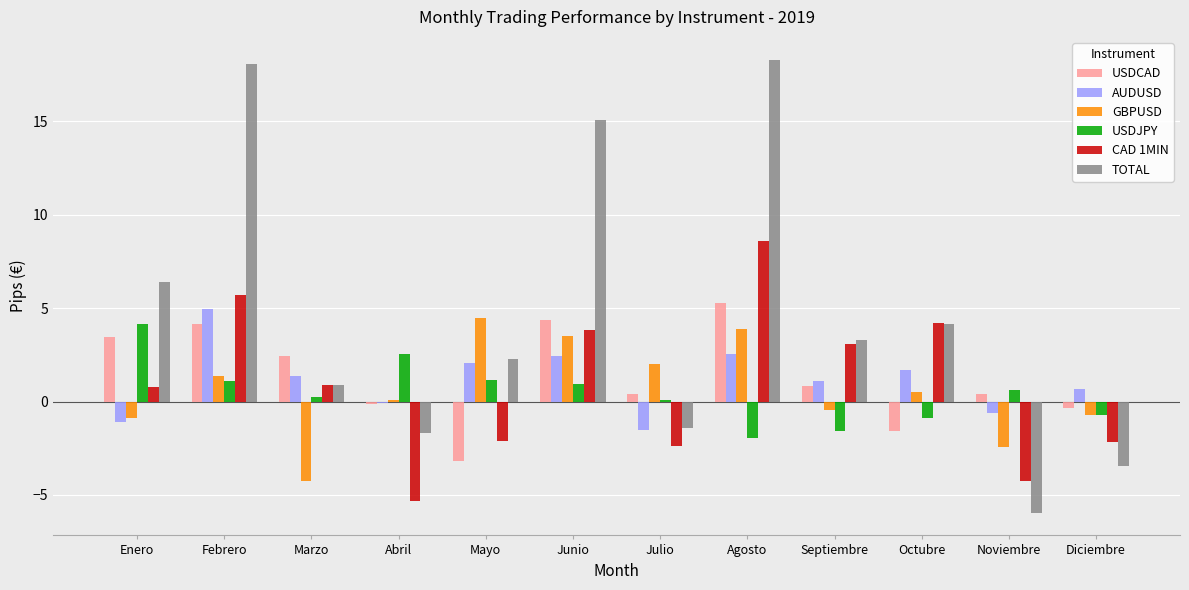

Read the TOTAL value at Abril.

-1.7